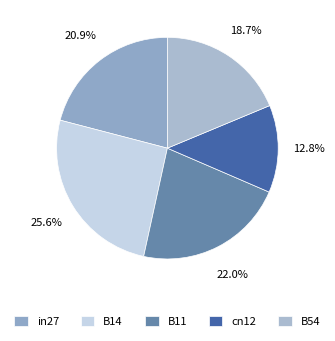

How many slices are in this pie chart?

5